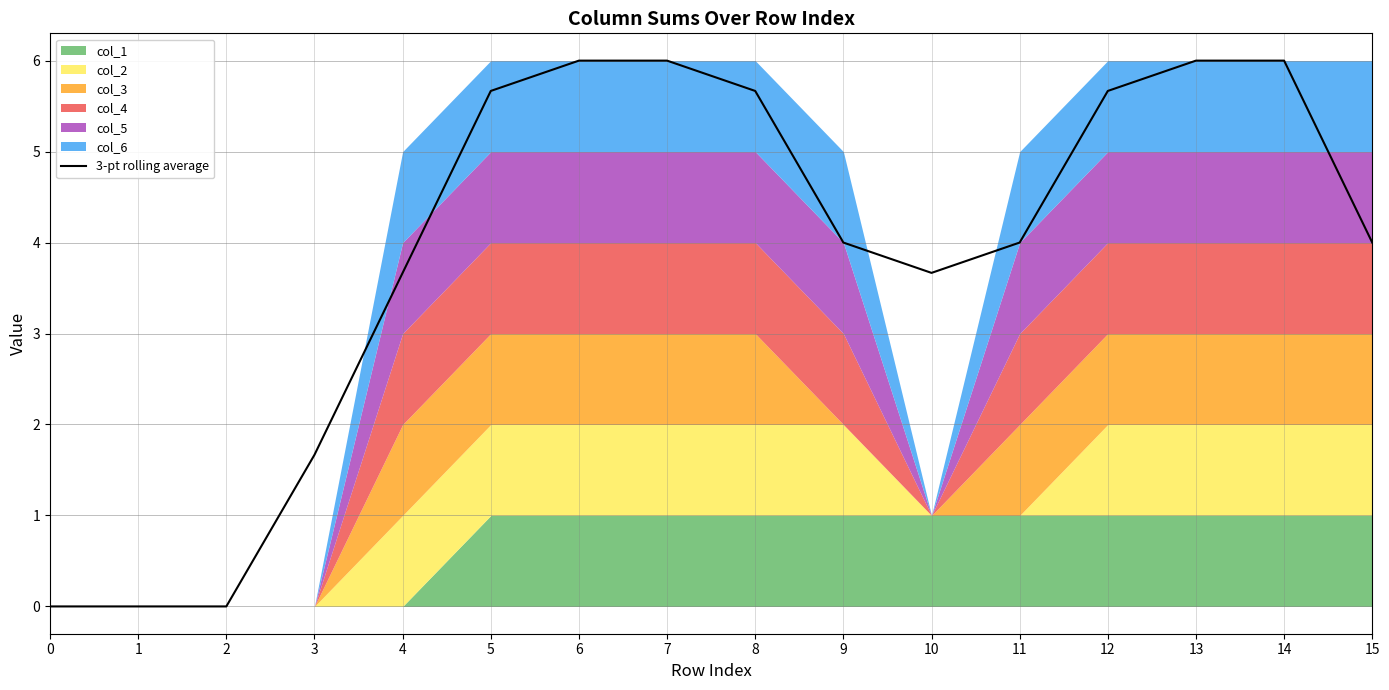

Rank the categories by value from highest to lowest.

6, 7, 13, 14, 5, 8, 12, 9, 11, 15, 4, 10, 3, 0, 1, 2